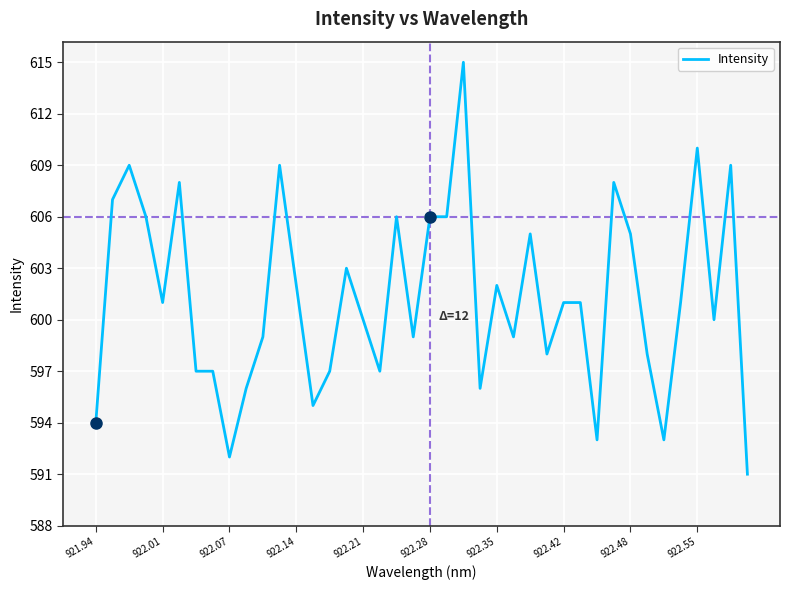

Is this an area chart (filled region under the line)?

No